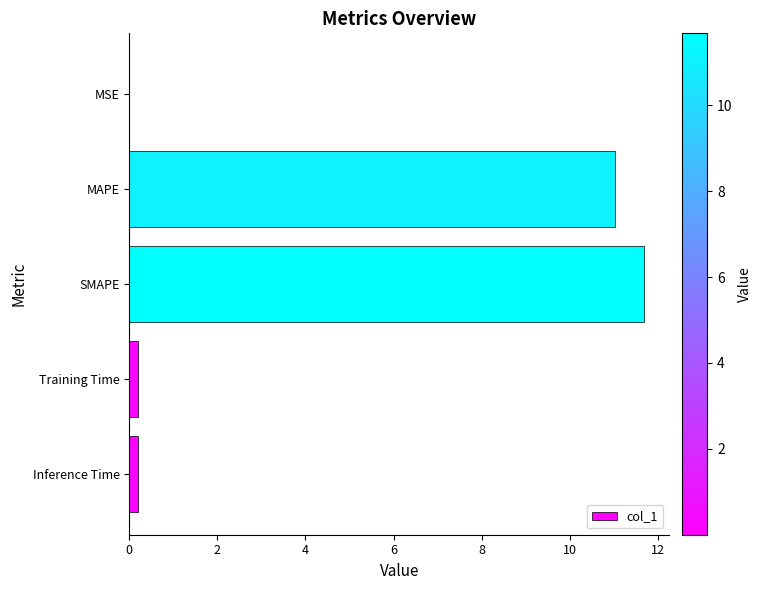

Which has a higher value, Training Time or SMAPE?

SMAPE